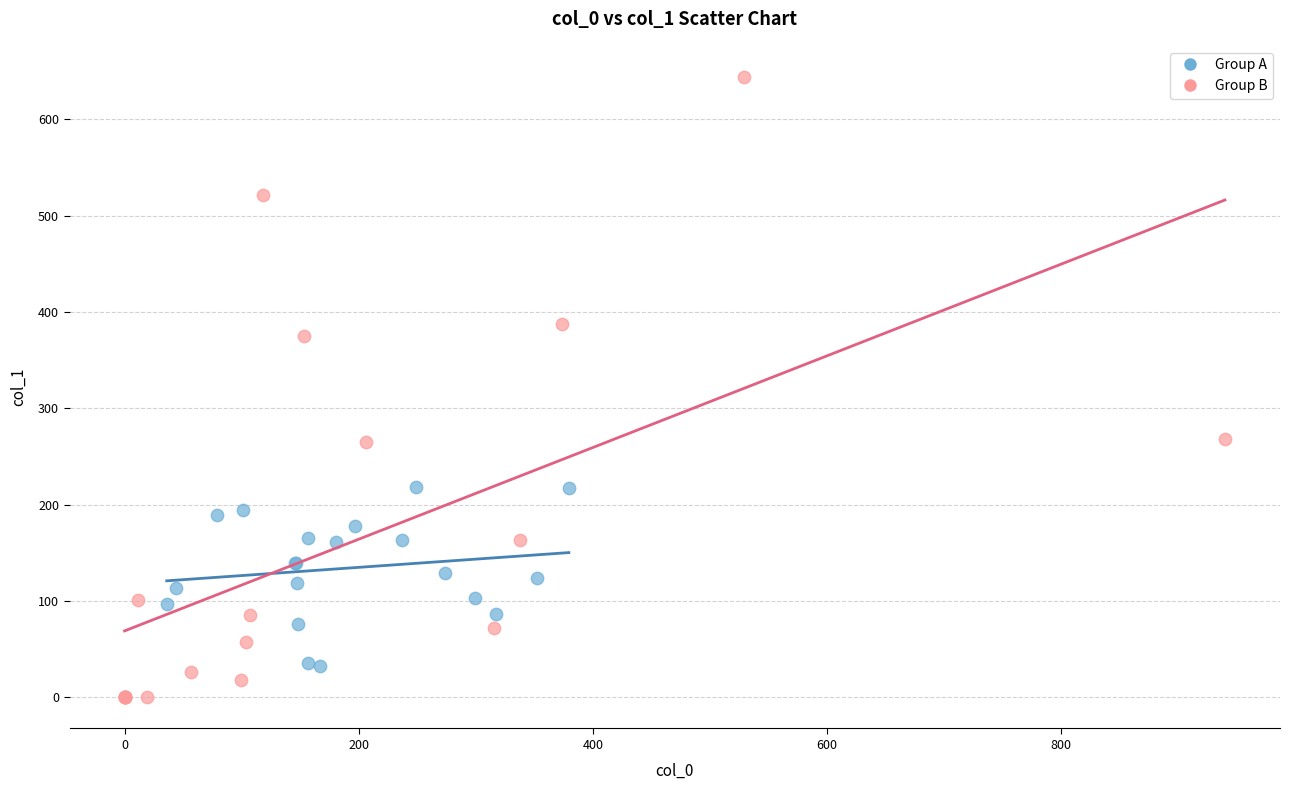

Which series reaches the minimum Y coordinate?

Group B